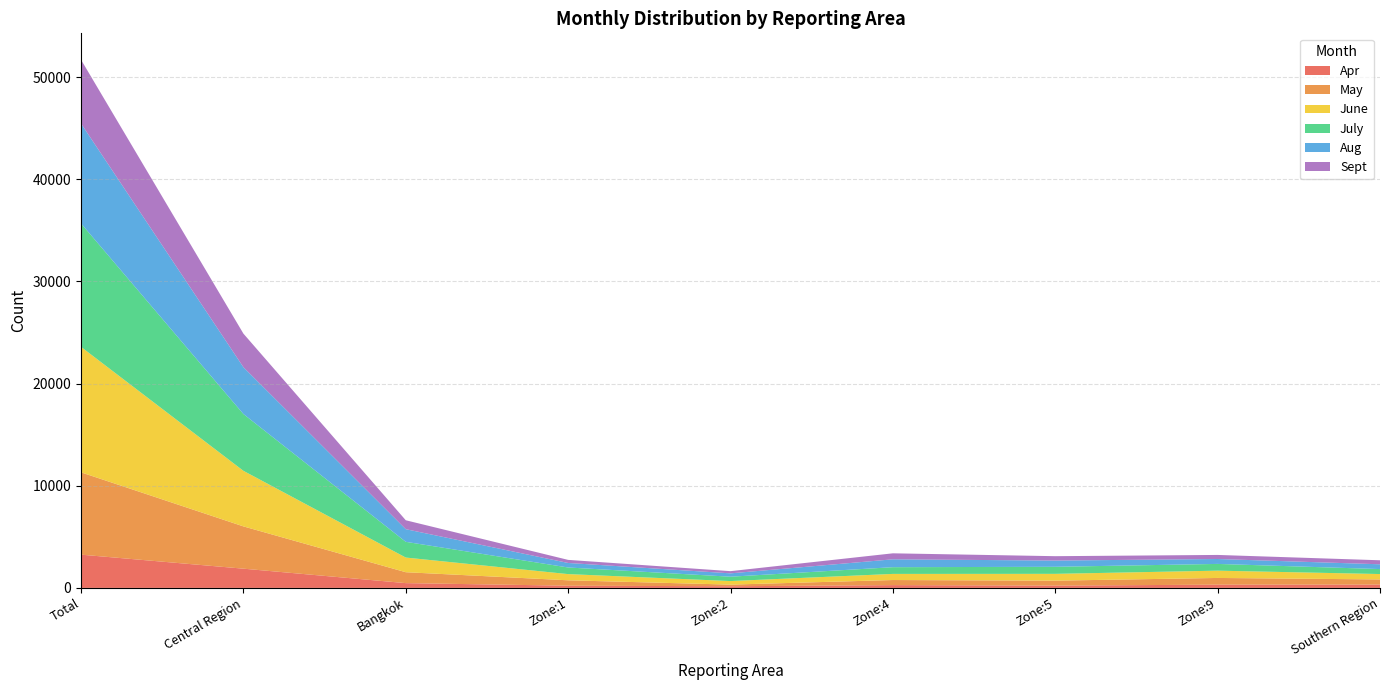

What is the highest value of the Apr series?

3255